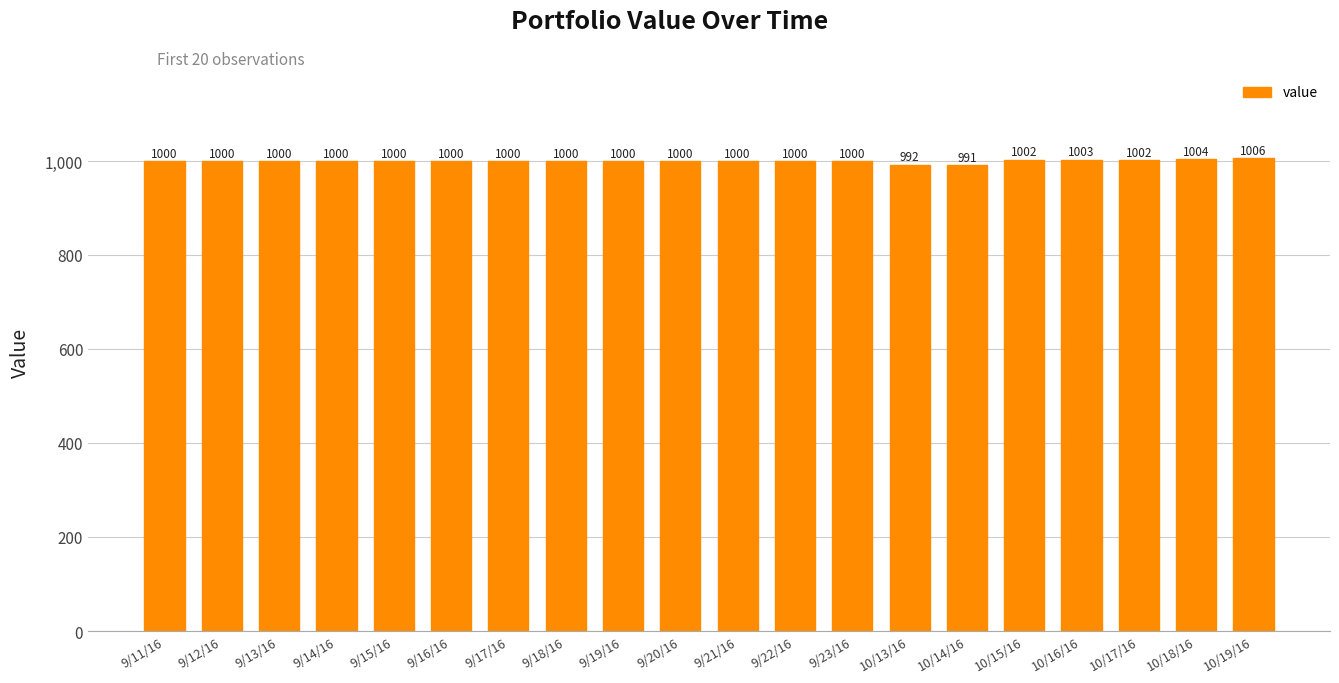

What is the approximate value at 9/22/16?

1000.0